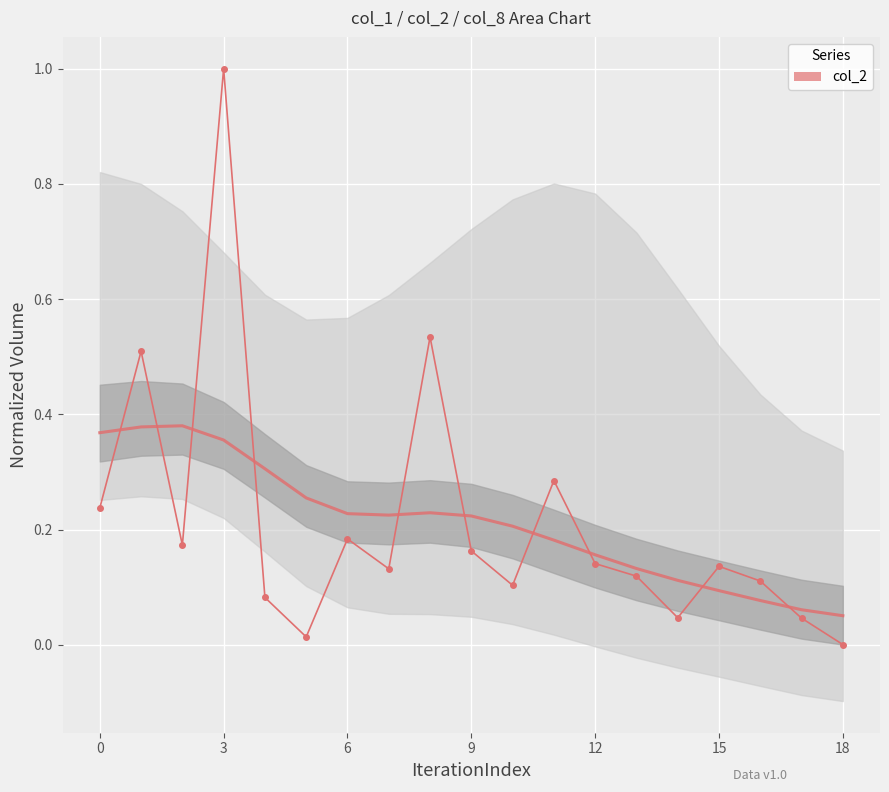

What is the difference between the maximum and minimum values?

1.0